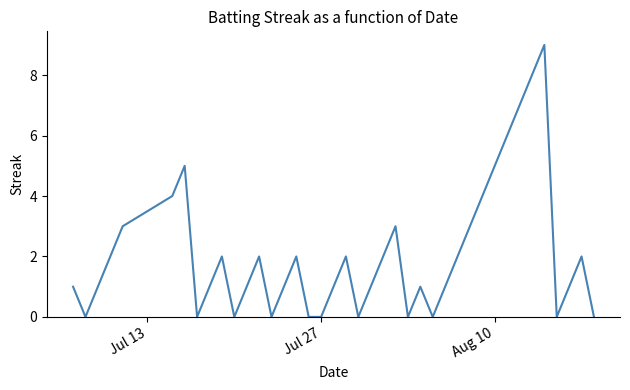

True or false: the data has more than 1 interior local peaks.

True